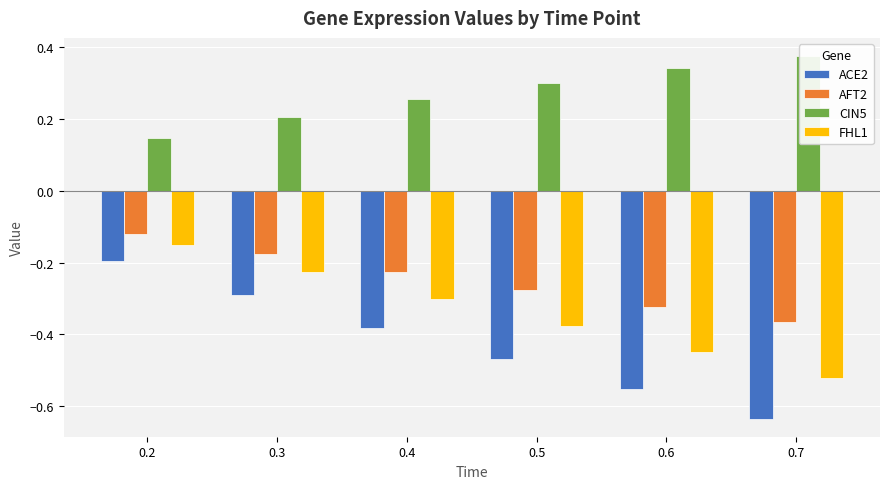

What is the average value of the CIN5 series?

0.3